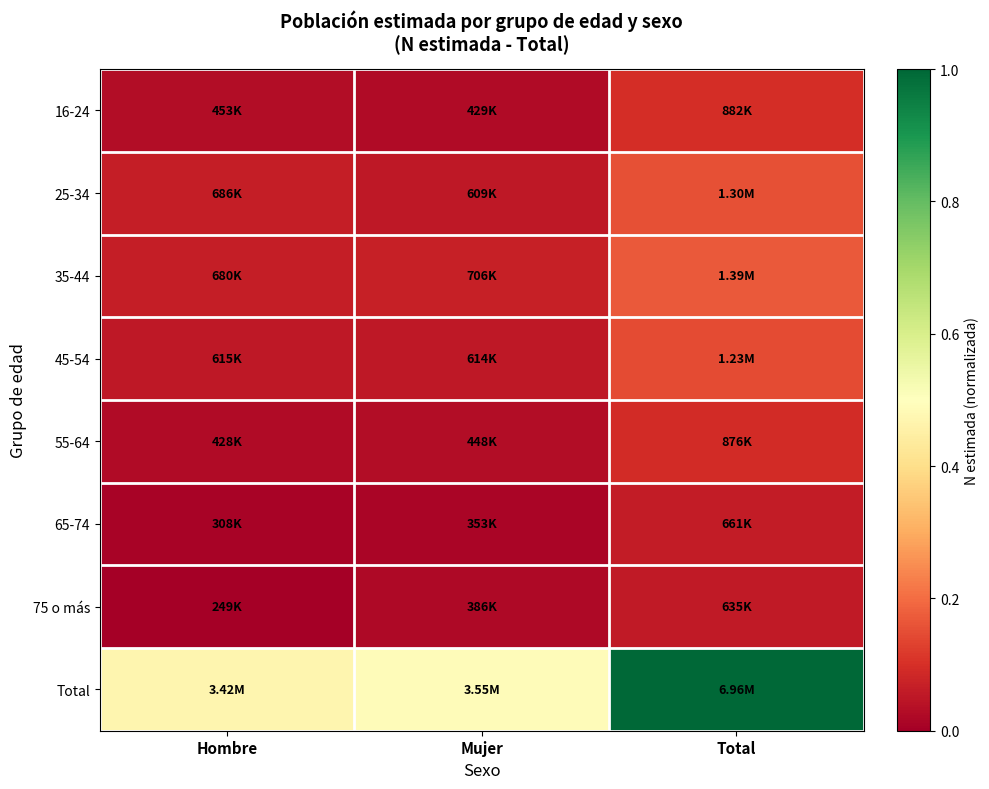

What is the maximum value shown in the chart?

1.0